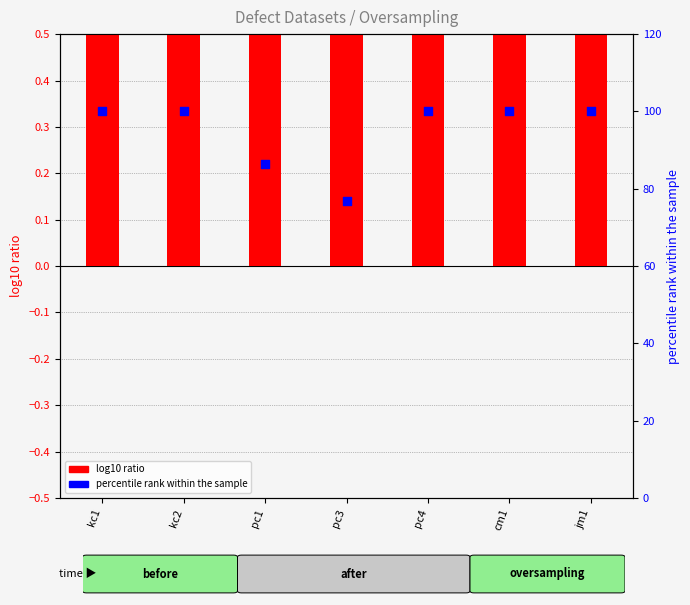

At which category is the sum across all series the highest?

cm1